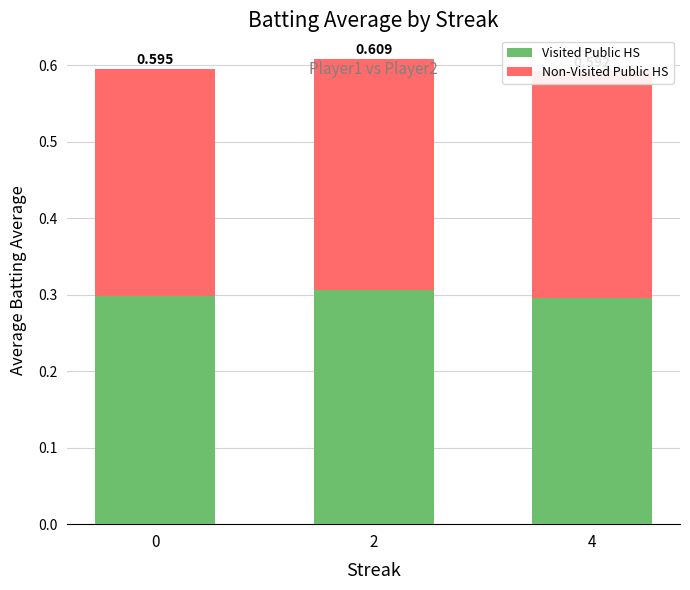

How many bars are there in total?

6